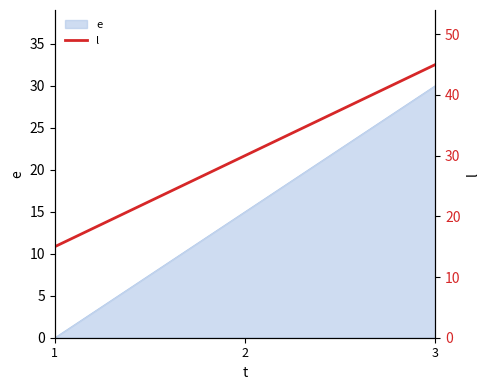

At which label is the value closest to 30?

2